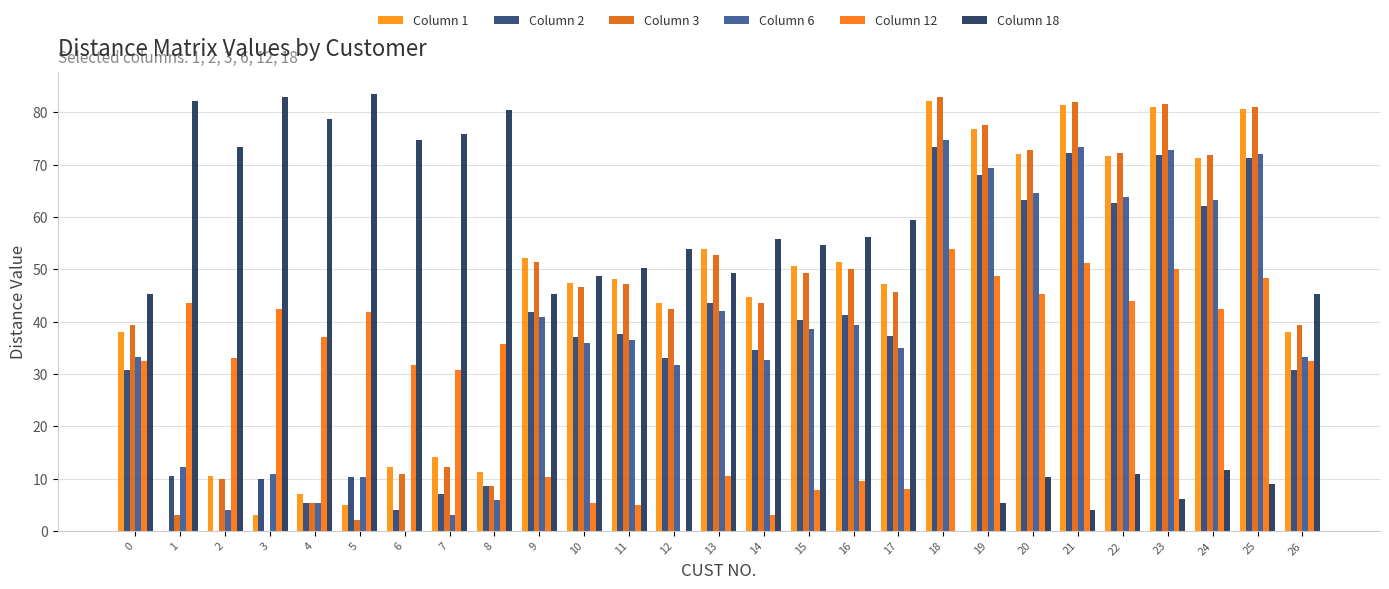

Are the bars horizontal?

No